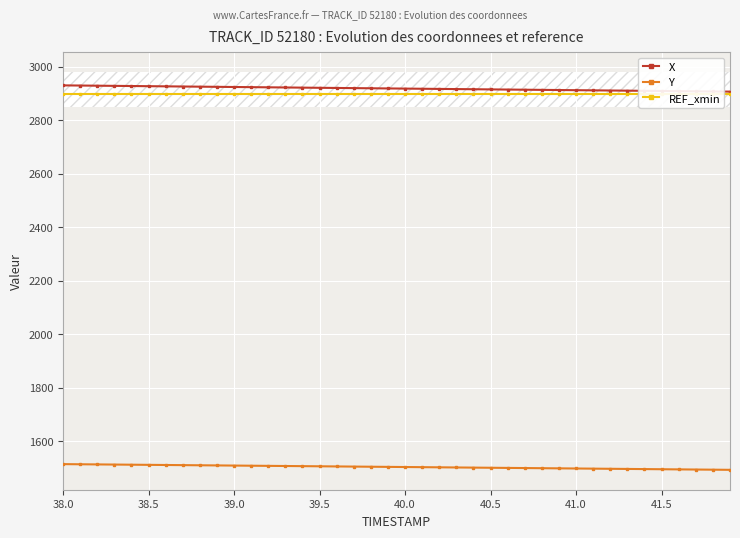

True or false: Y and X cross at least once.

False